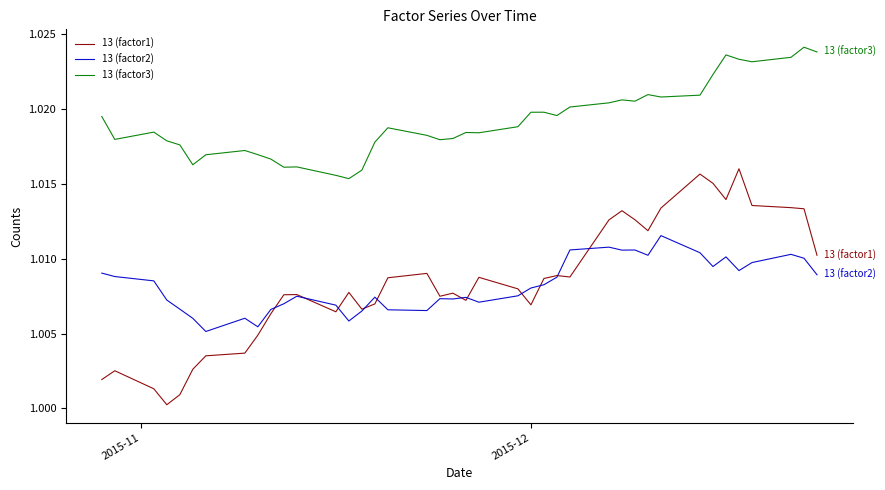

True or false: 13 (factor3) and 13 (factor1) intersect in this chart.

False